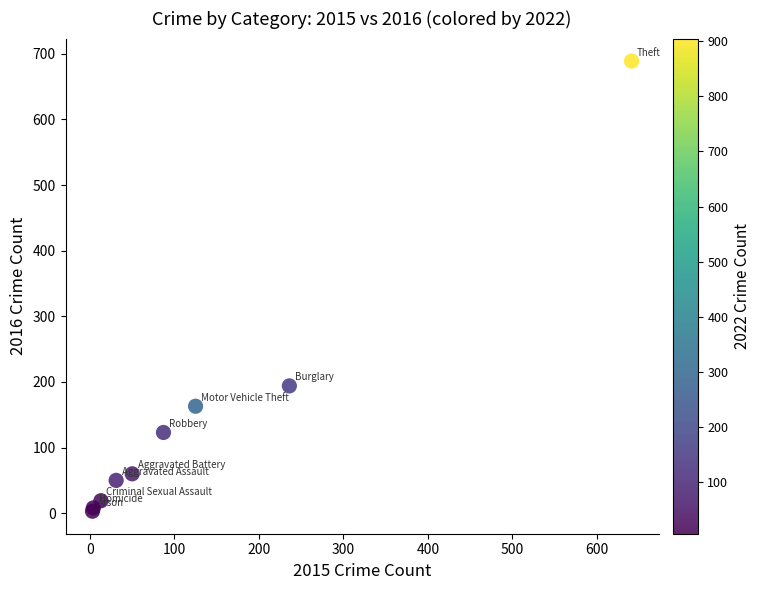

What Y value in the scatter plot is closest to 346?

194